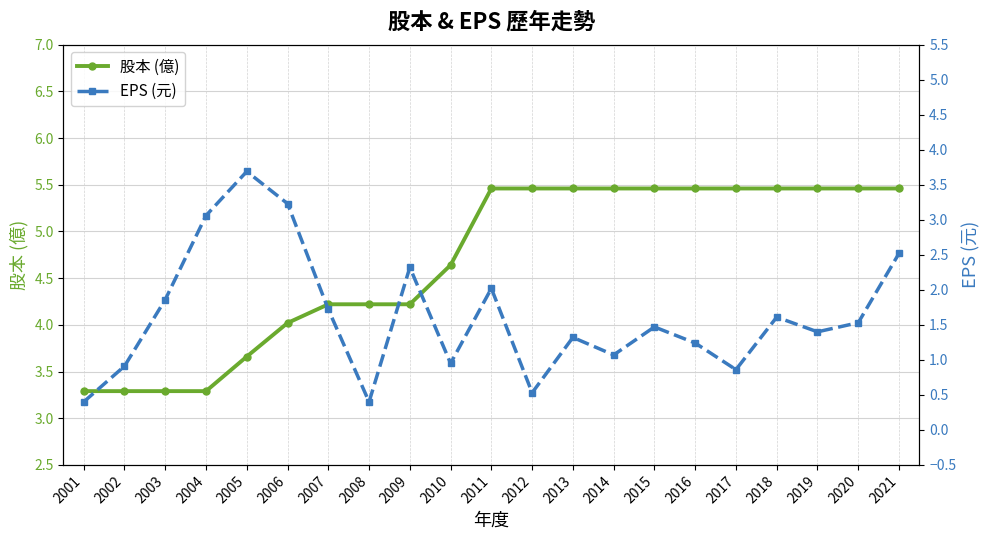

Rank the series by their maximum value, from highest to lowest.

股本 (億), EPS (元)